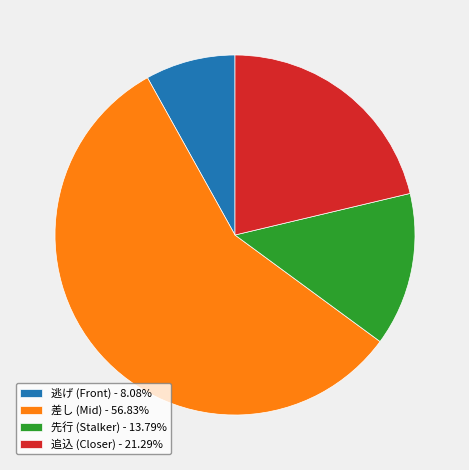

Is the sum of 先行 (Stalker) - 13.79% and 差し (Mid) - 56.83% greater than half?

Yes